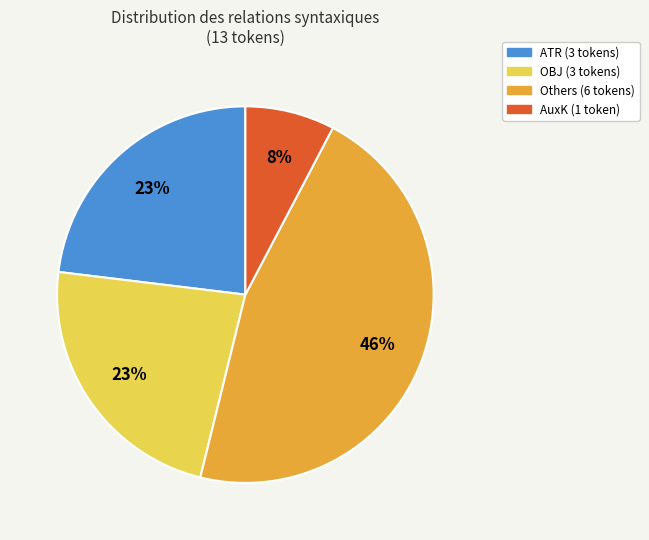

To the nearest percent, what is the average slice percentage?

25%